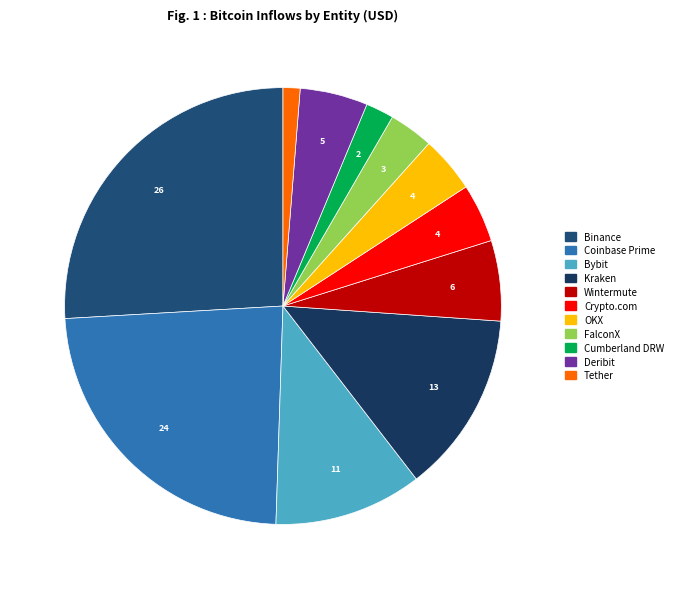

How many segments does this pie chart have?

11